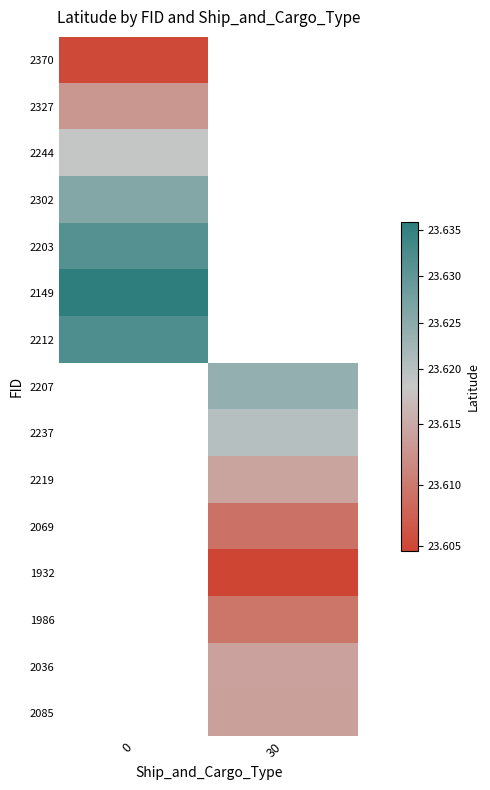

The 2370 series shows 23.6 at 0. True or false?

True